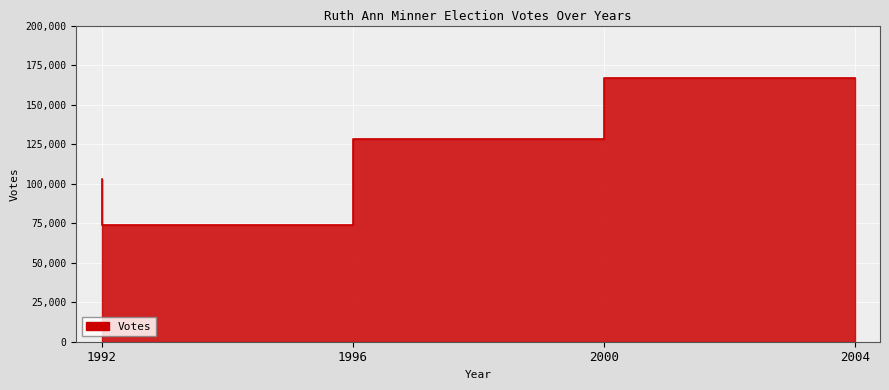

The chart shows a value of 128436 at 2000. True or false?

True